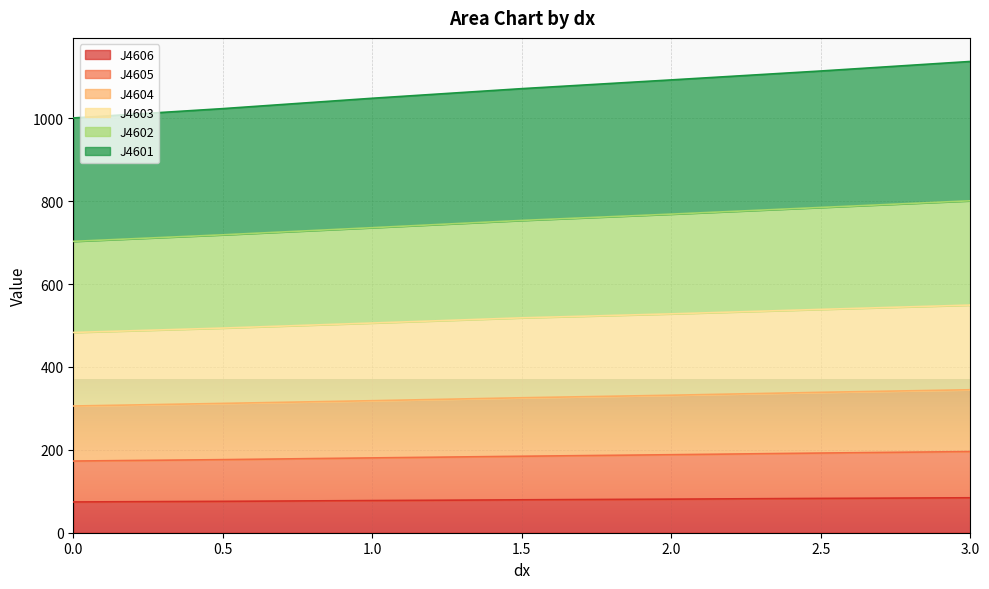

The value of J4603 at 1 is 338.3. True or false?

False